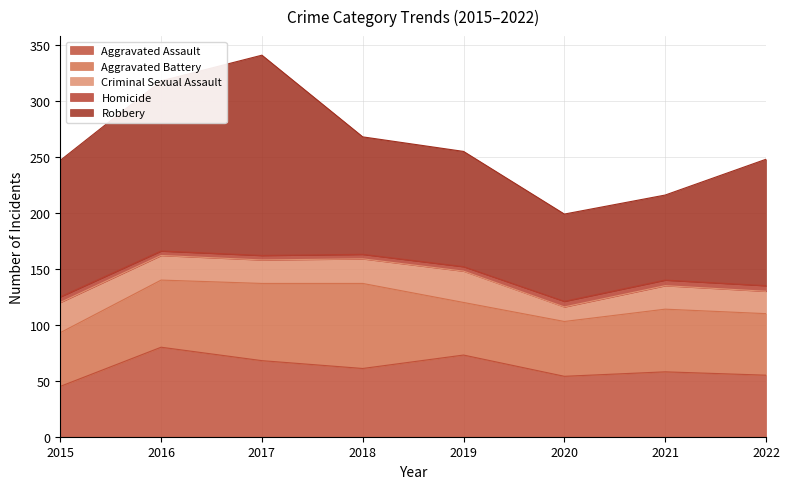

Reading left to right, extract all data points from this chart.

Aggravated Assault: 45	80	68	61	73	54	58	55
Aggravated Battery: 48	60	69	76	47	49	56	55
Criminal Sexual Assault: 27	22	21	22	28	13	21	20
Homicide: 5	4	4	4	4	5	5	5
Robbery: 122	152	179	105	103	78	76	113